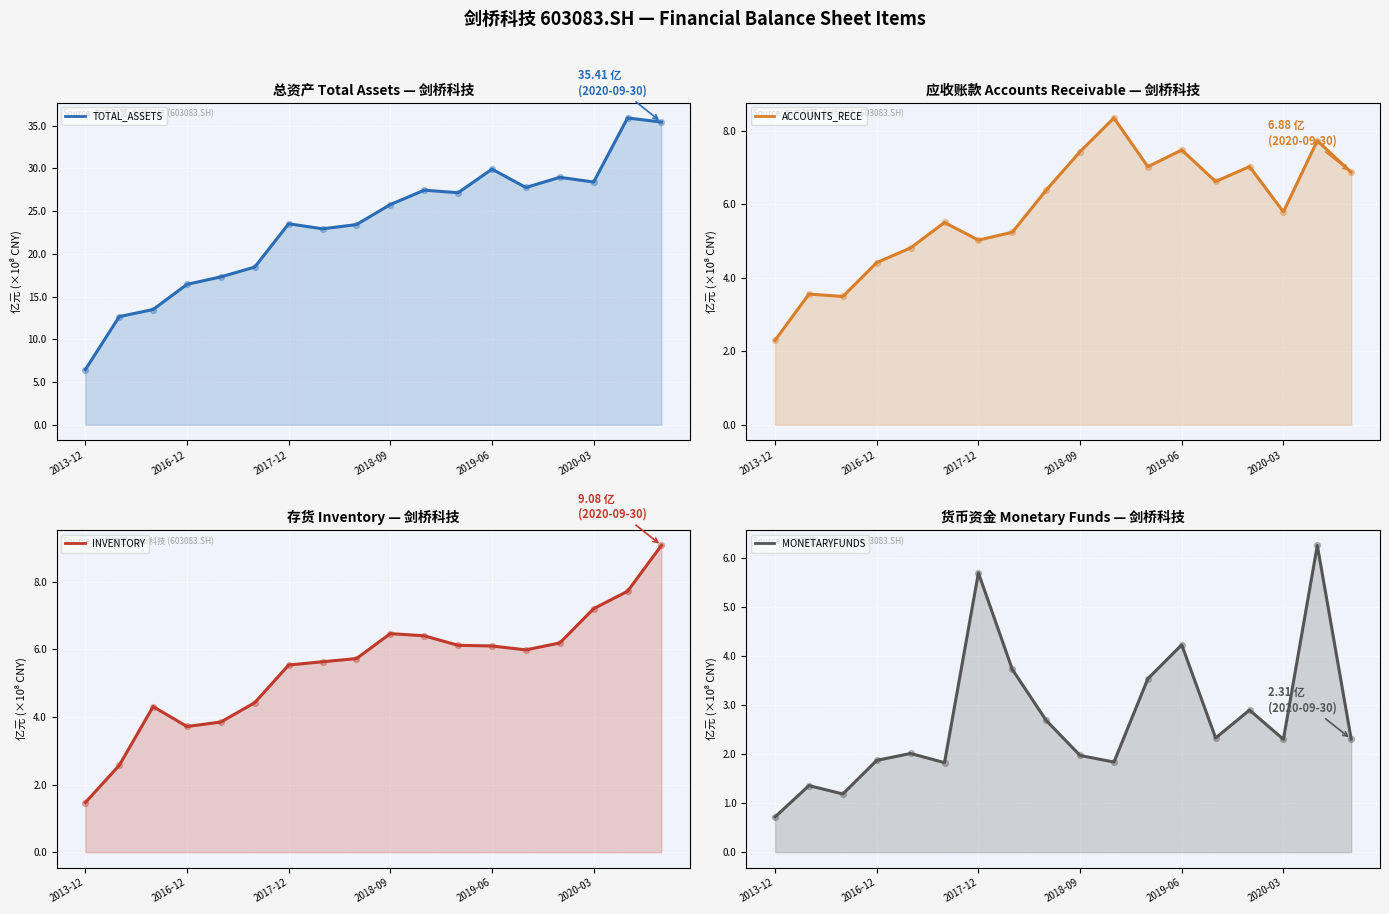

Which series reaches the maximum Y coordinate?

TOTAL_ASSETS